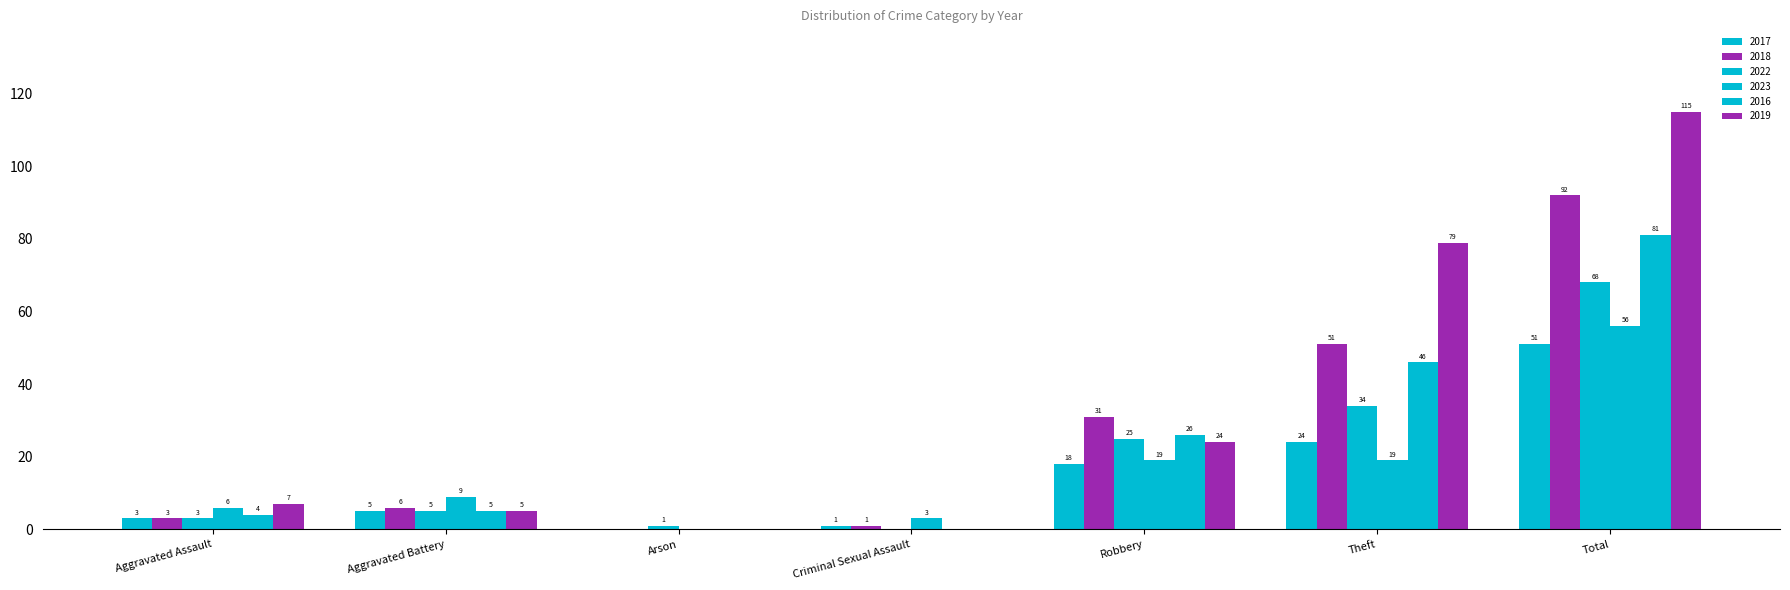

How many data points does each series have?

7